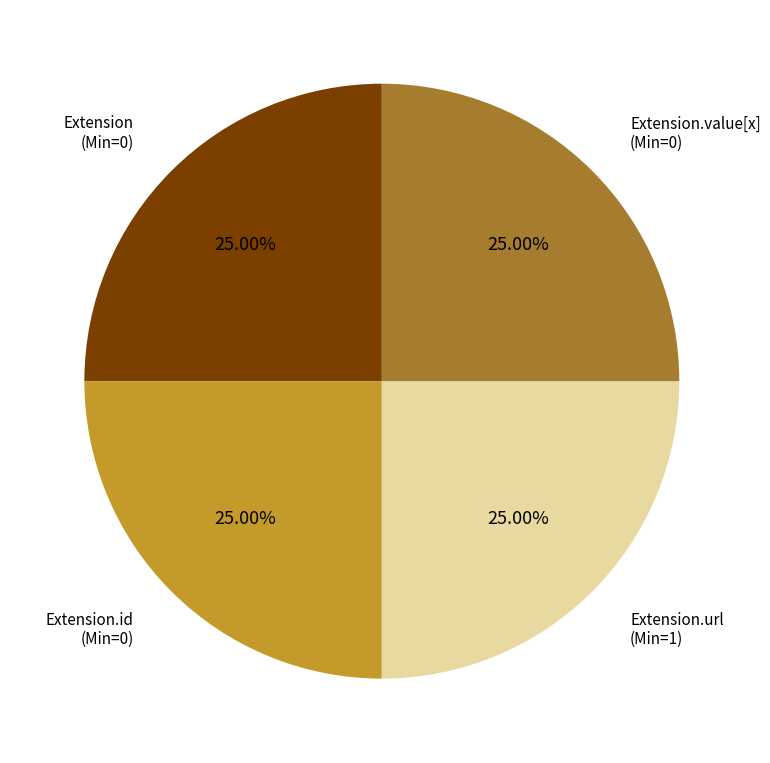

Is there any slice that represents more than half of the pie?

No